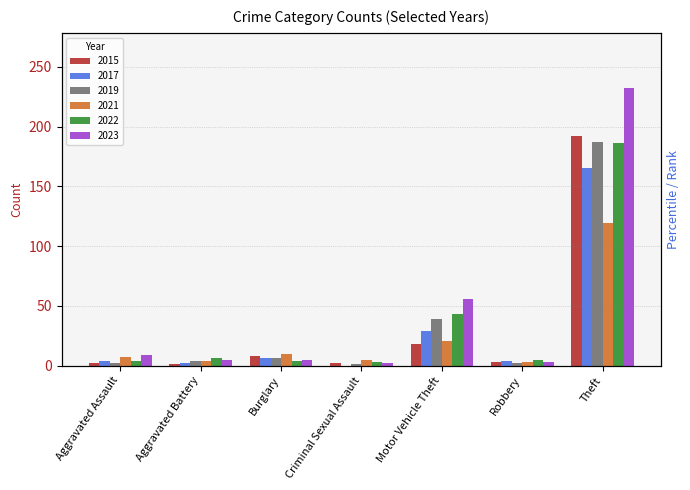

What is the label of the 4th bar from the left?

Criminal Sexual Assault